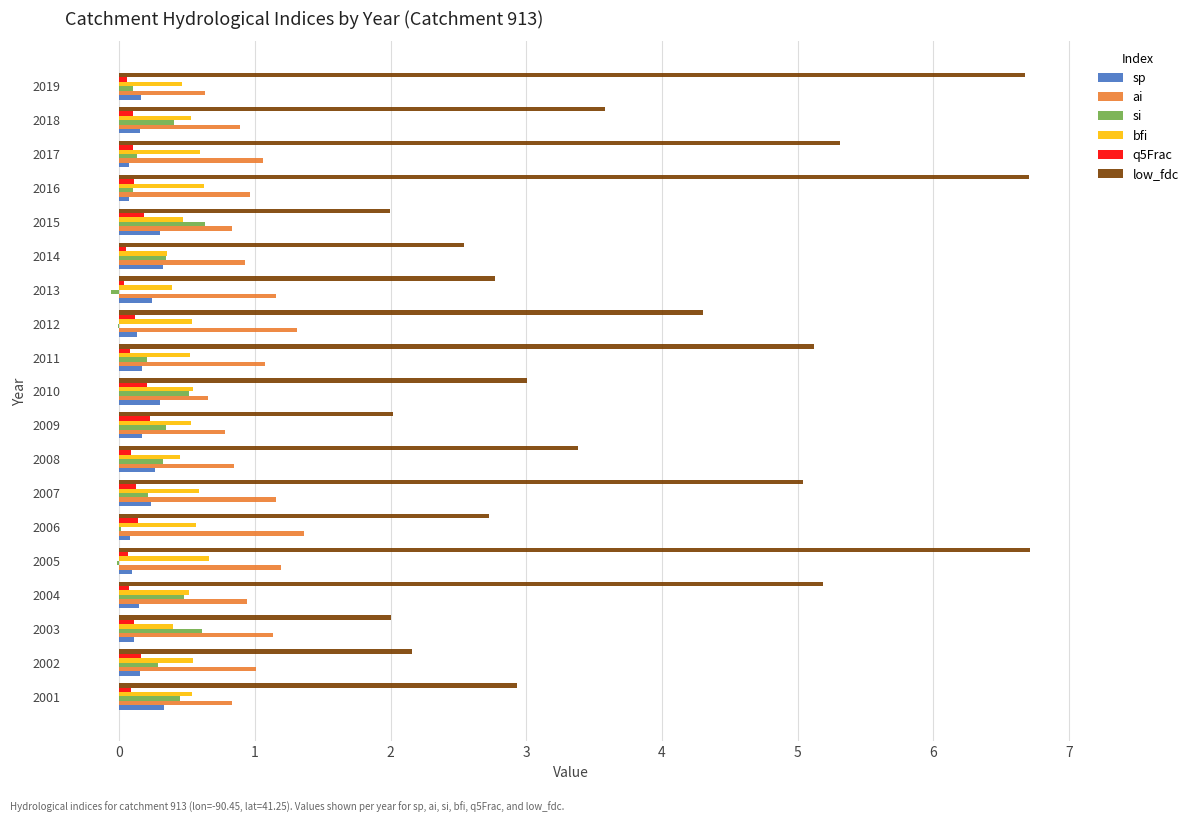

The sp series shows 0.3 at 2001. True or false?

True